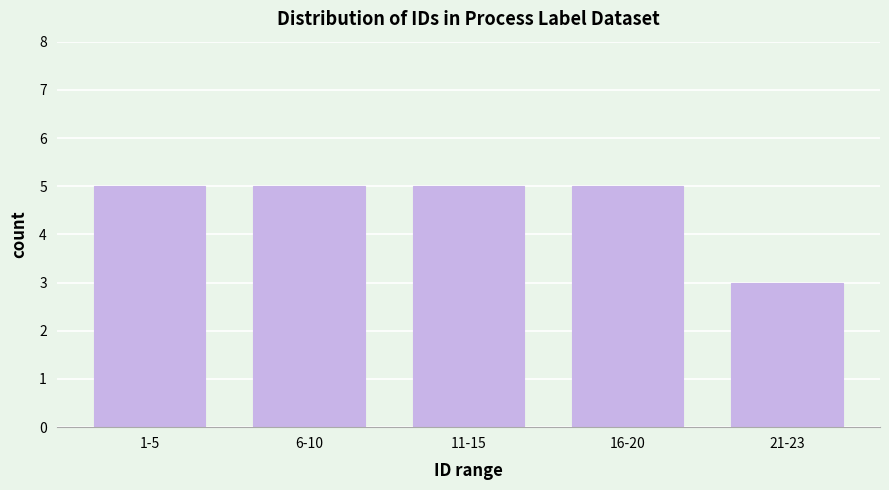

Reading right to left, what are all the values shown in this chart?

3	5	5	5	5